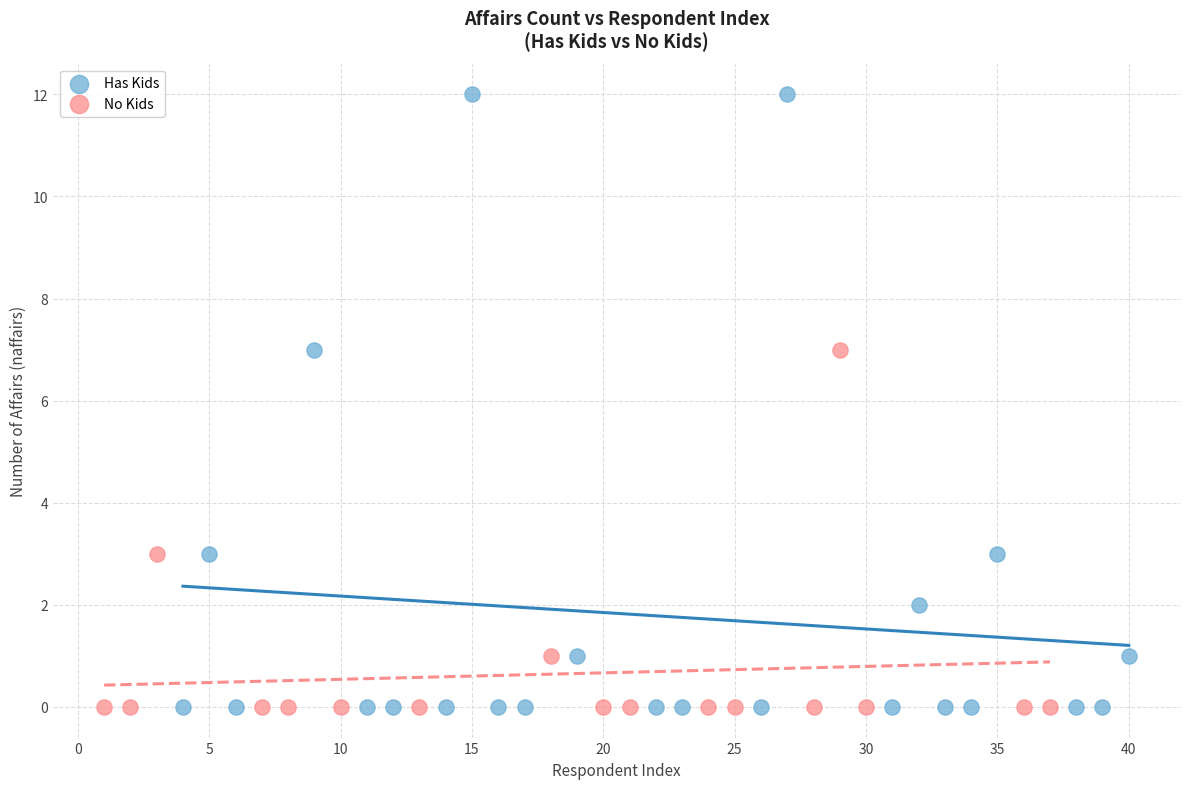

Which series has the widest spread of Y values?

Has Kids